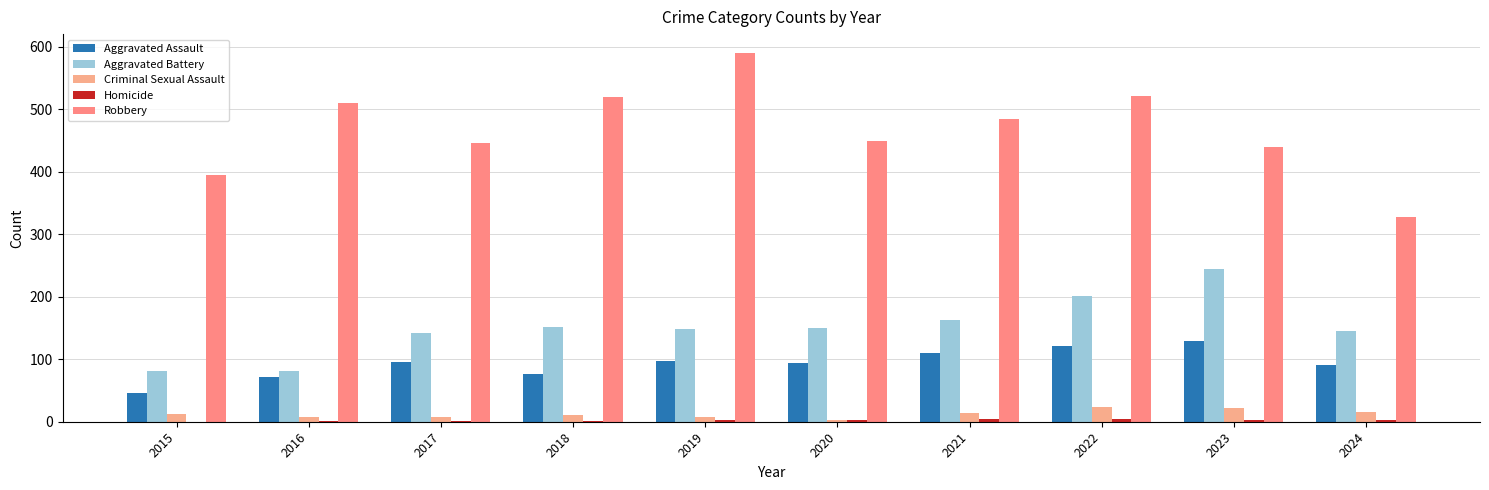

What is the approximate value of Aggravated Battery at 2024?

146